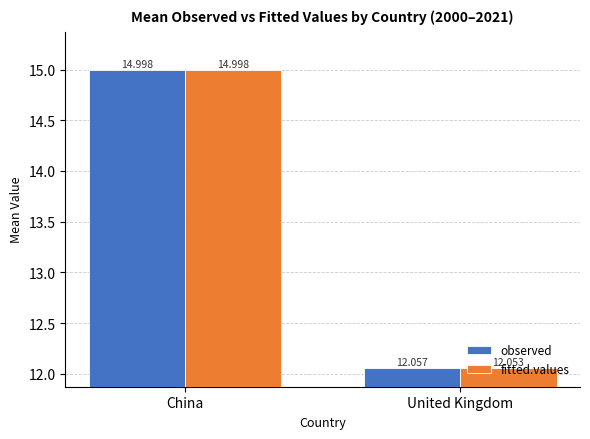

Is it true that observed equals 12.1 at United Kingdom?

True